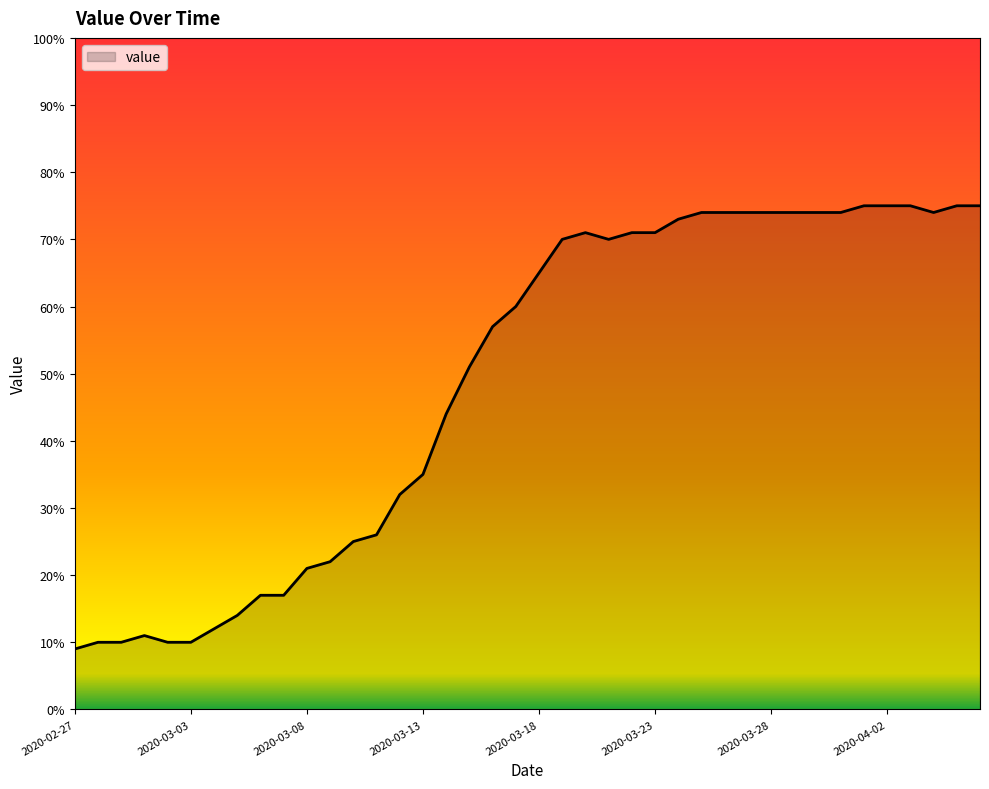

What is the minimum value shown in the chart?

9